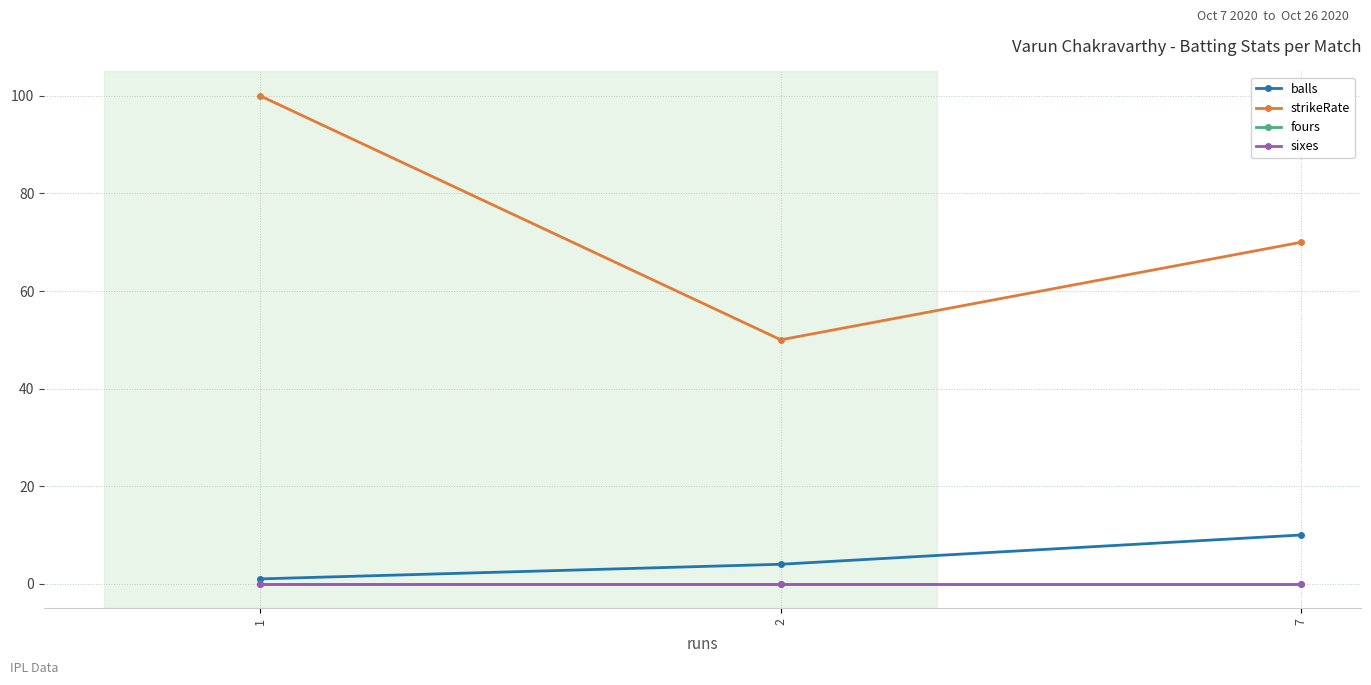

Does the chart have visible grid lines?

Yes